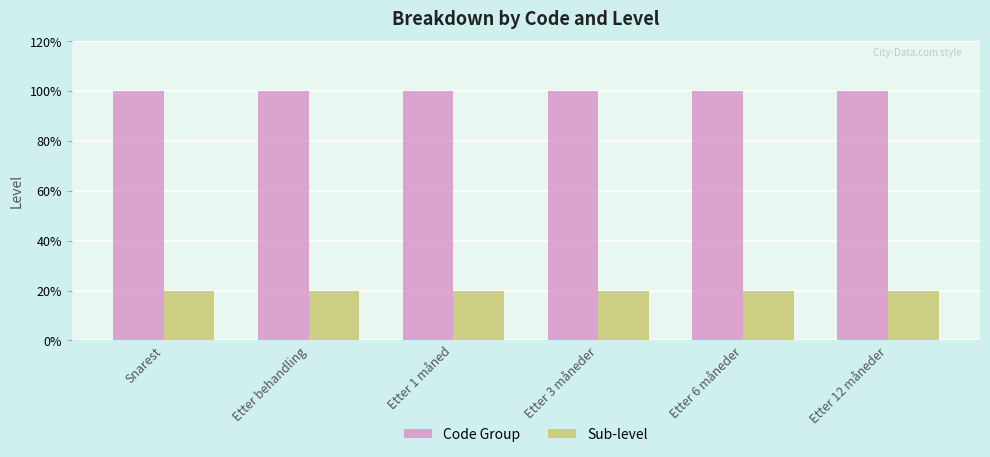

Does the chart contain any negative values?

No